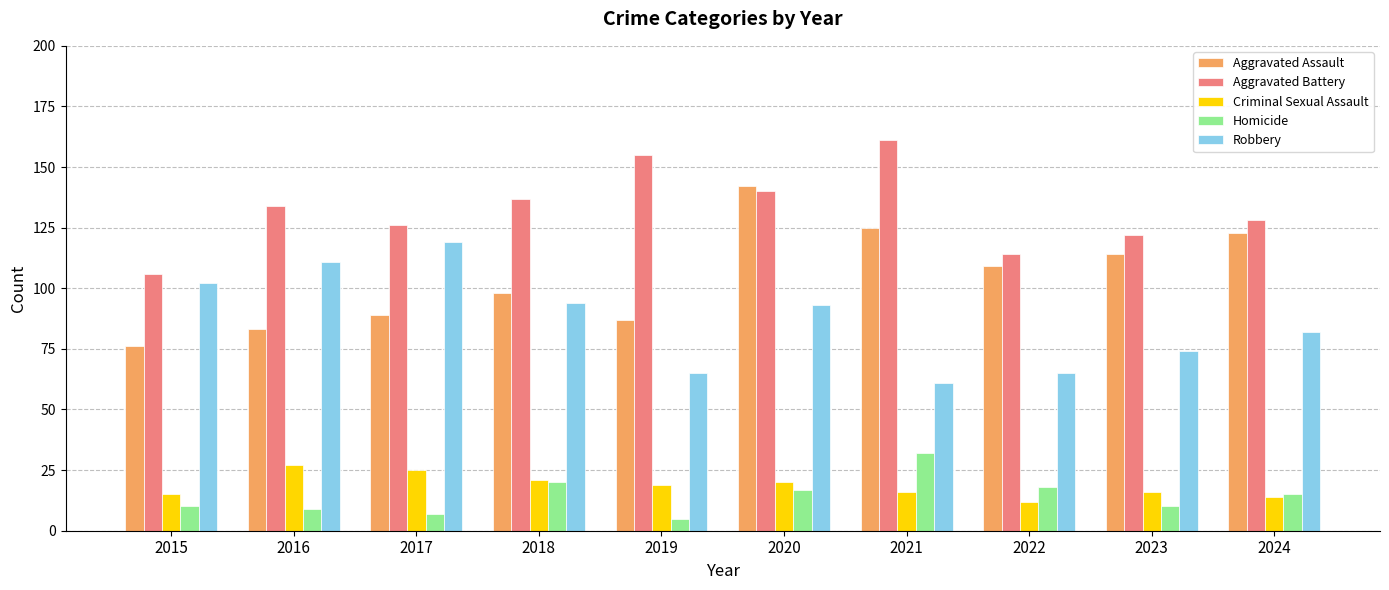

At which category is the sum across all series the highest?

2020